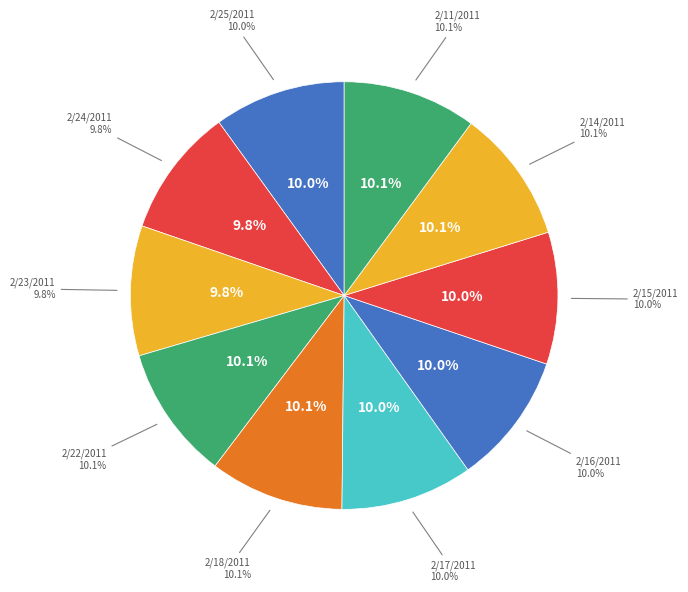

To the nearest percent, what percentage of the pie is 2/23/2011?

10%